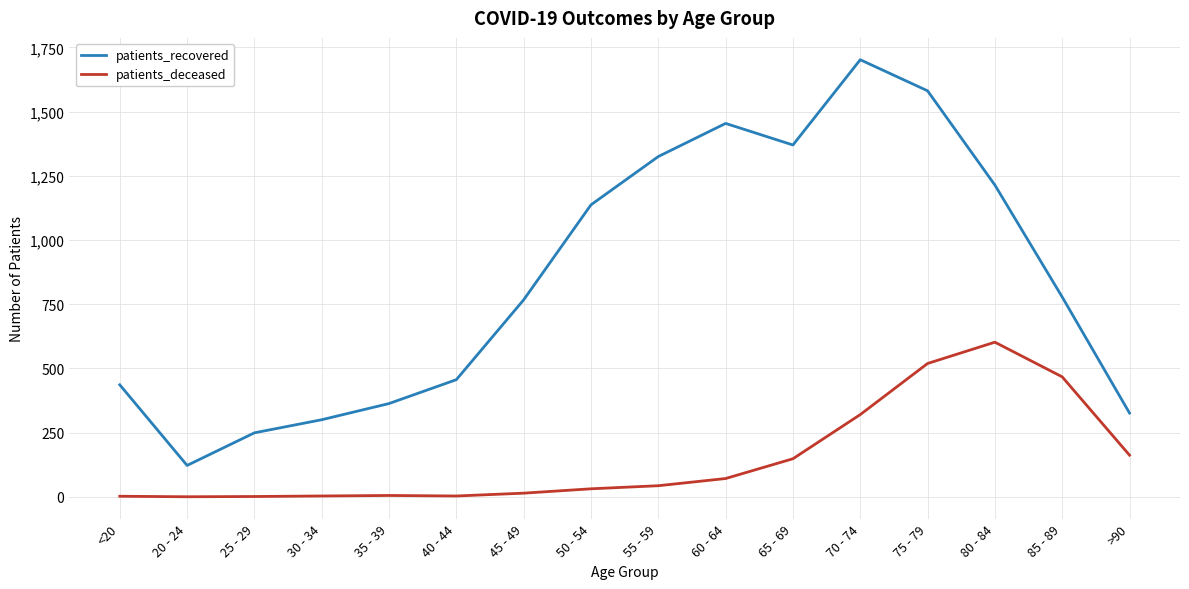

Where is patients_deceased nearest to the value 301?

70 - 74